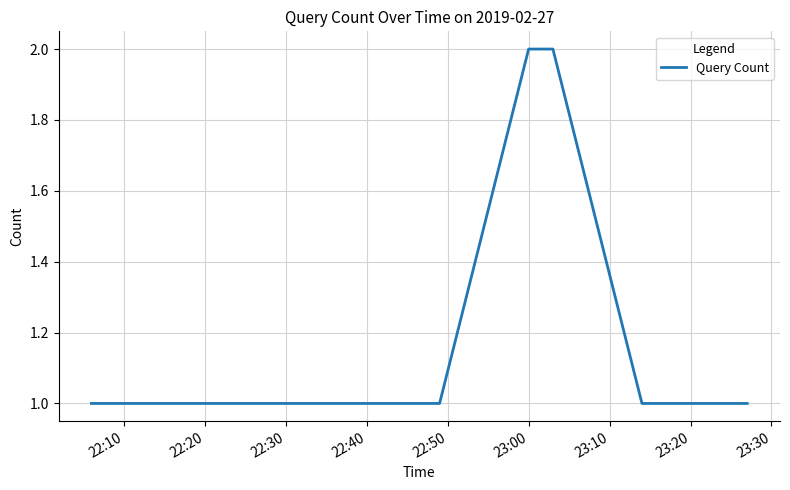

How many lines are shown in the chart?

1